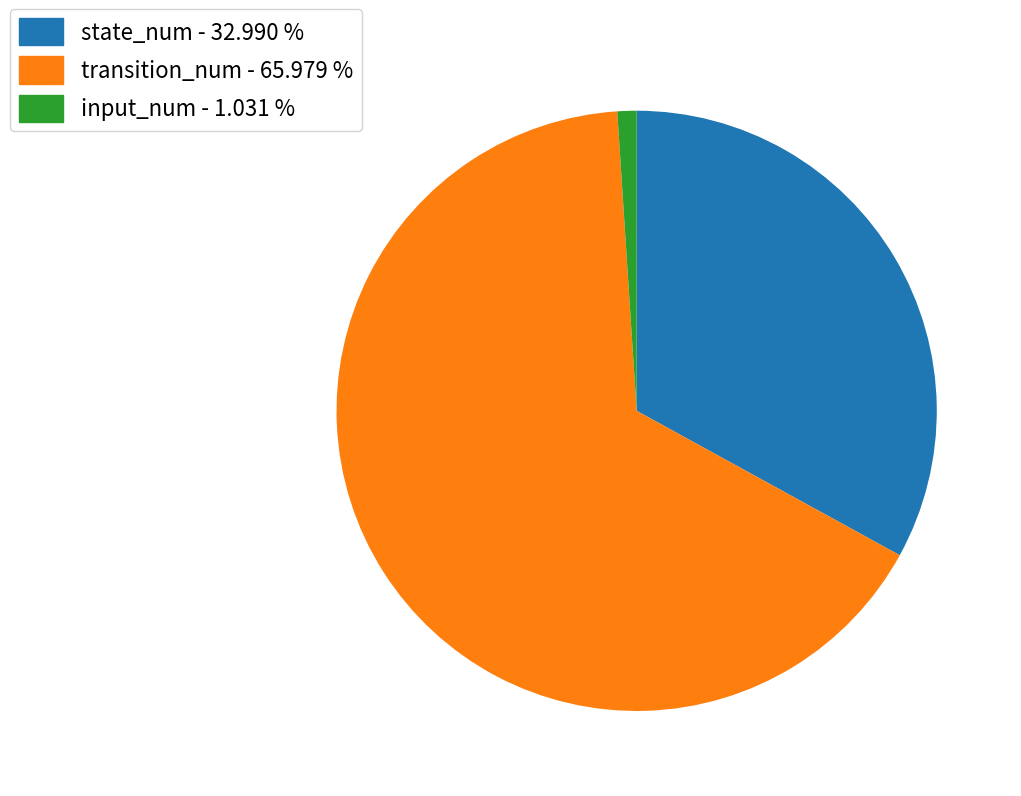

Is there a majority slice in this chart?

Yes